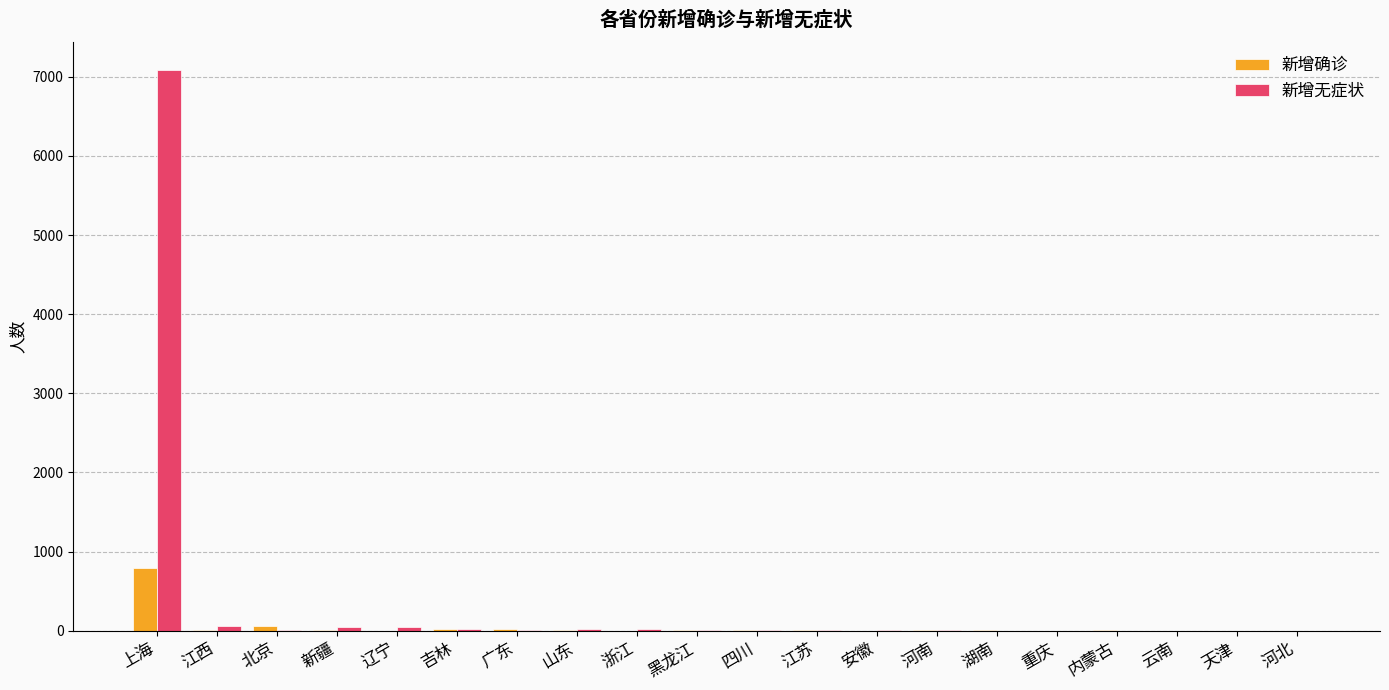

At which label does 新增确诊 reach its peak?

上海